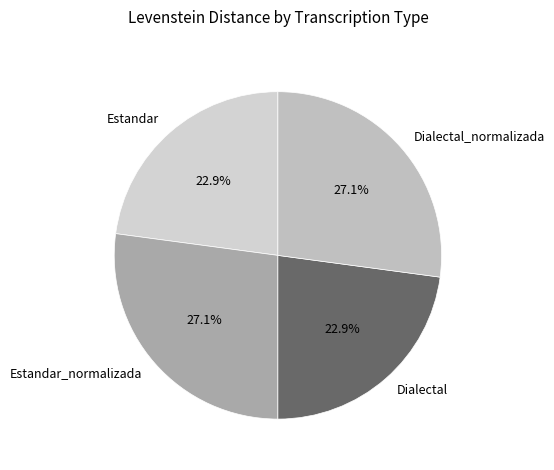

How many segments does this pie chart have?

4